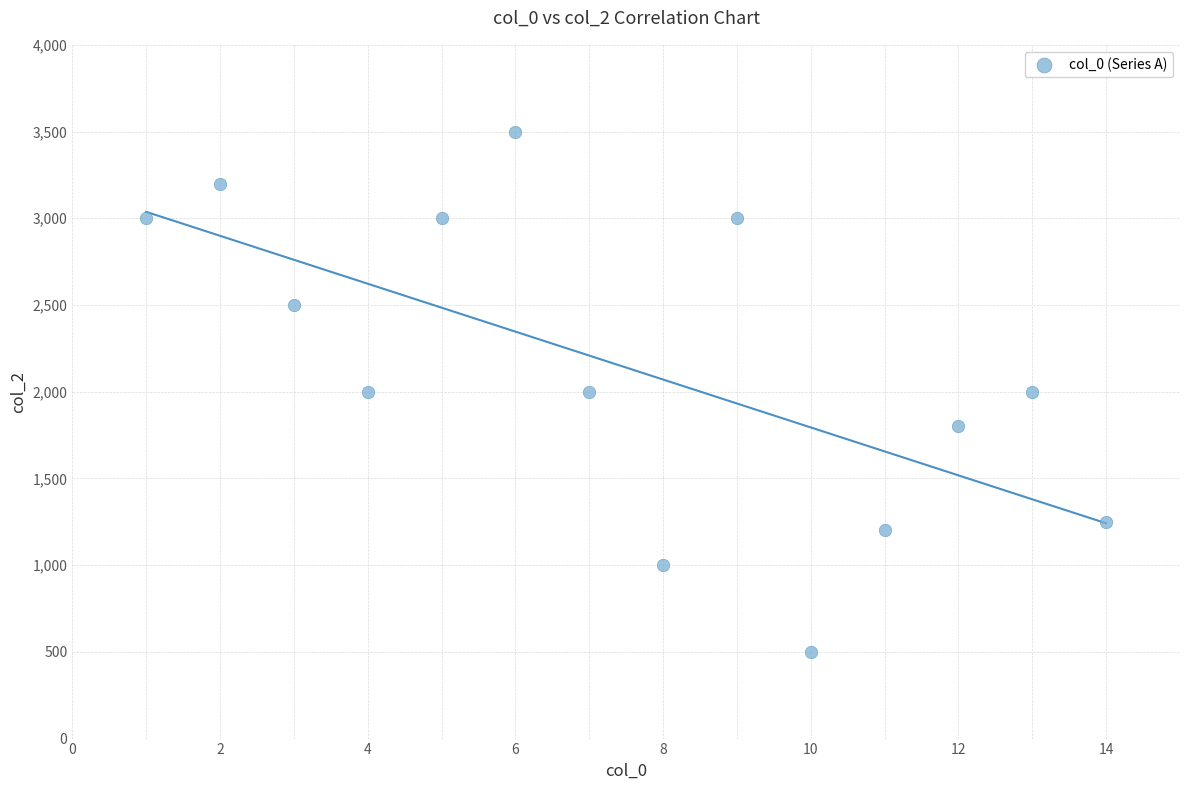

What is the range of X values (max minus min)?

13